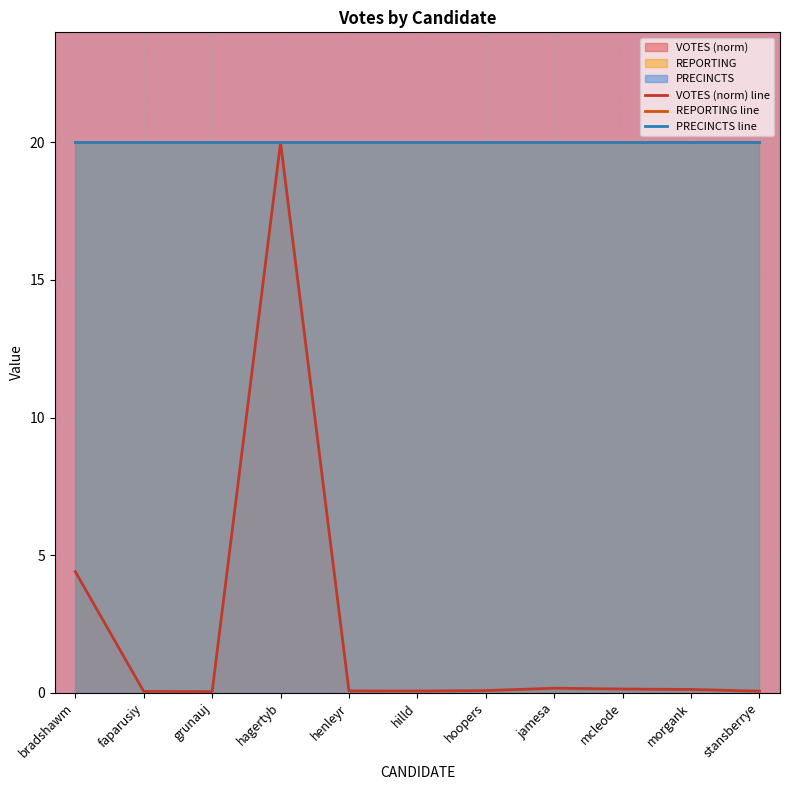

What is the label of the 2nd point from the left?

faparusiy